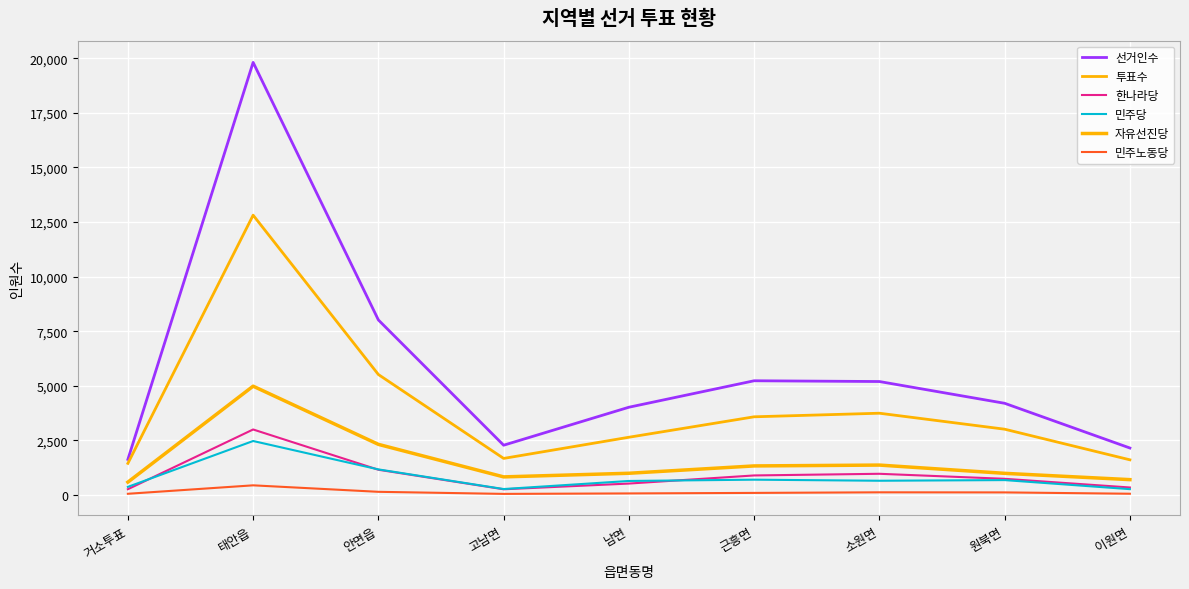

Is this an area chart (filled region under the line)?

No